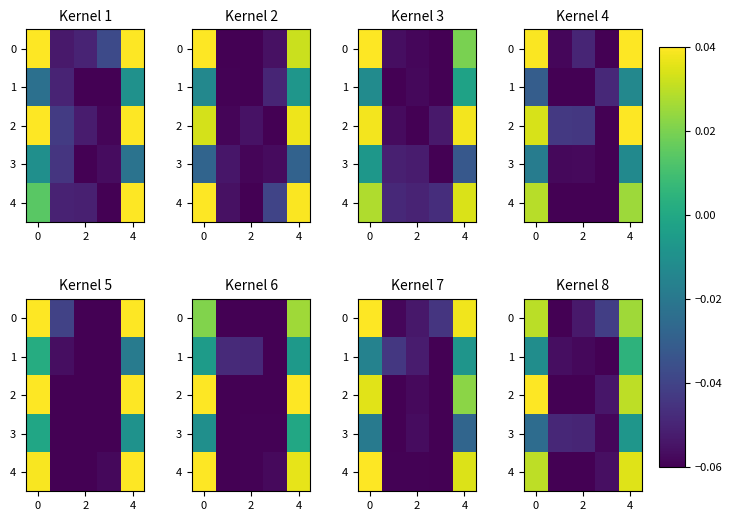

What is the sum of all row_3 values?

-0.2